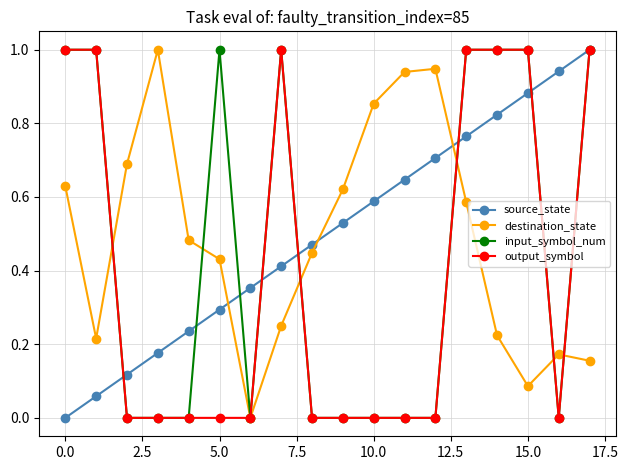

What is the sum of all output_symbol values?

7.0